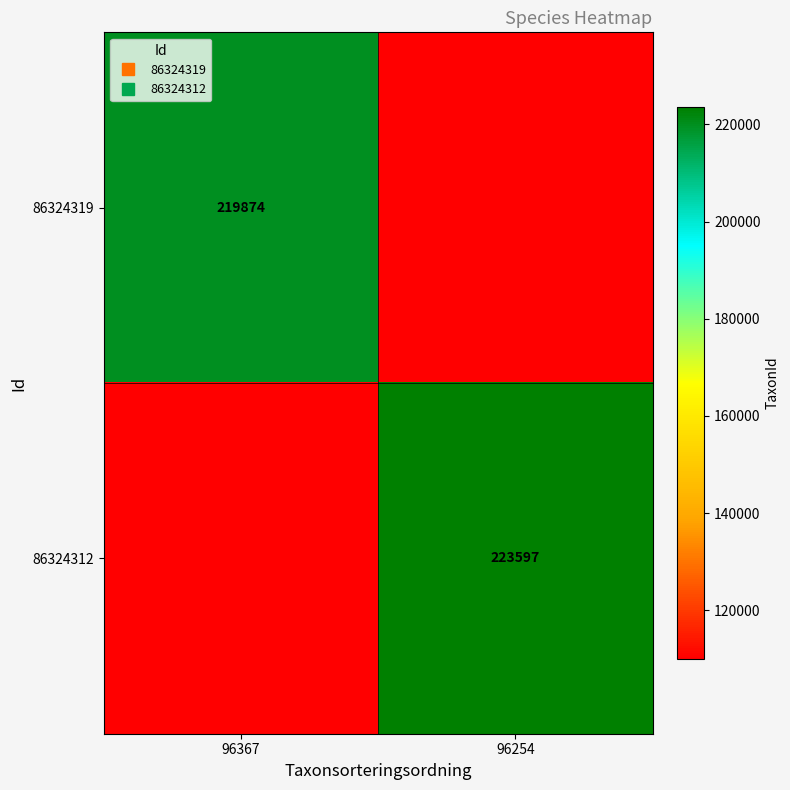

What is the lowest value of the 86324319 series?

109937